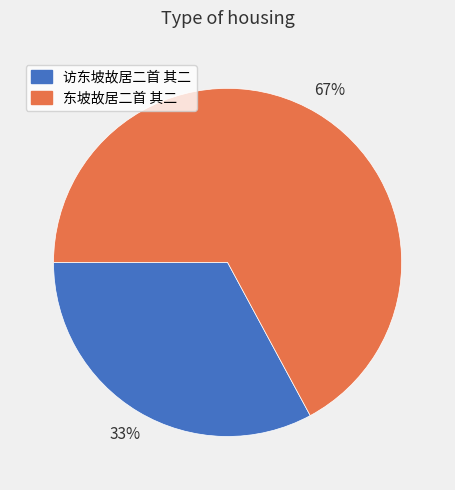

Count the number of slices in the pie.

2